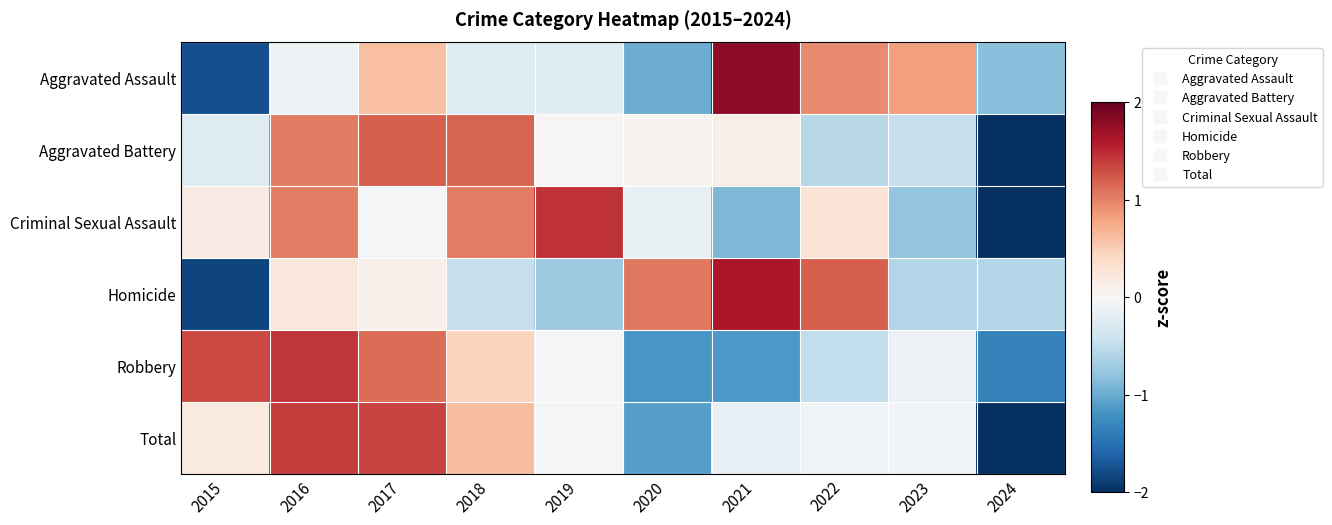

At 2017, list the series in order from smallest to largest.

Criminal Sexual Assault, Homicide, Aggravated Assault, Robbery, Aggravated Battery, Total